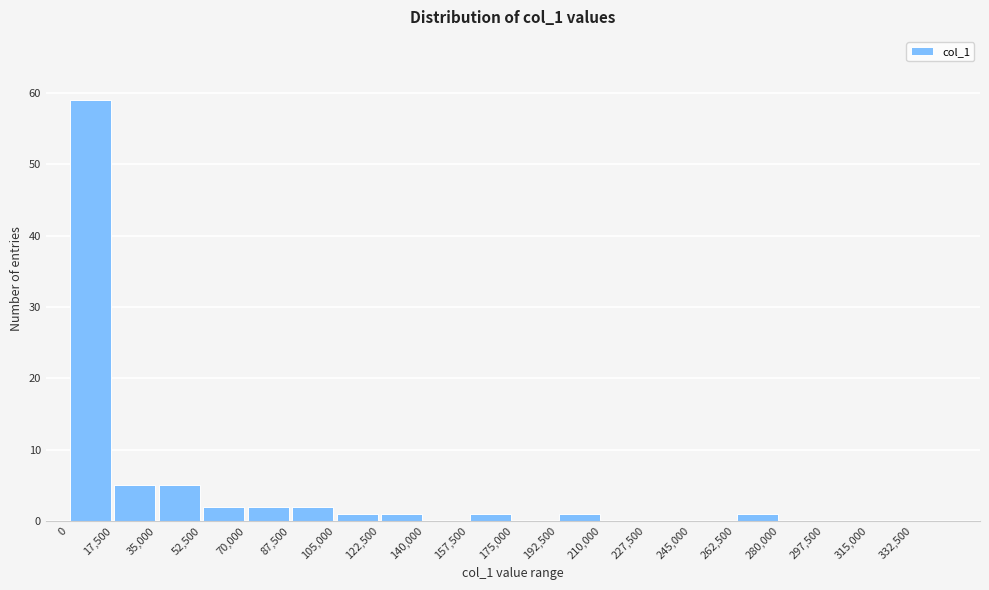

What is the height of the bar covering 70000 to 87500 on the x-axis? Neither the bar edges nor the heights are printed on the chart, so give them approximately, as read against the axes.

2